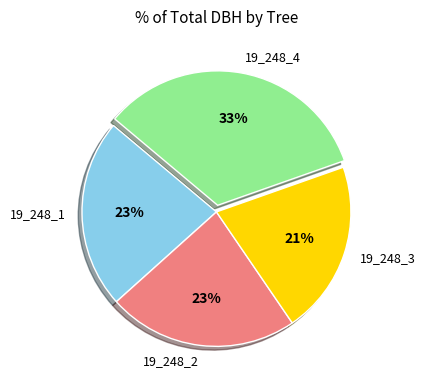

To the nearest percent, what is the combined percentage of 19_248_2 and 19_248_1?

46%